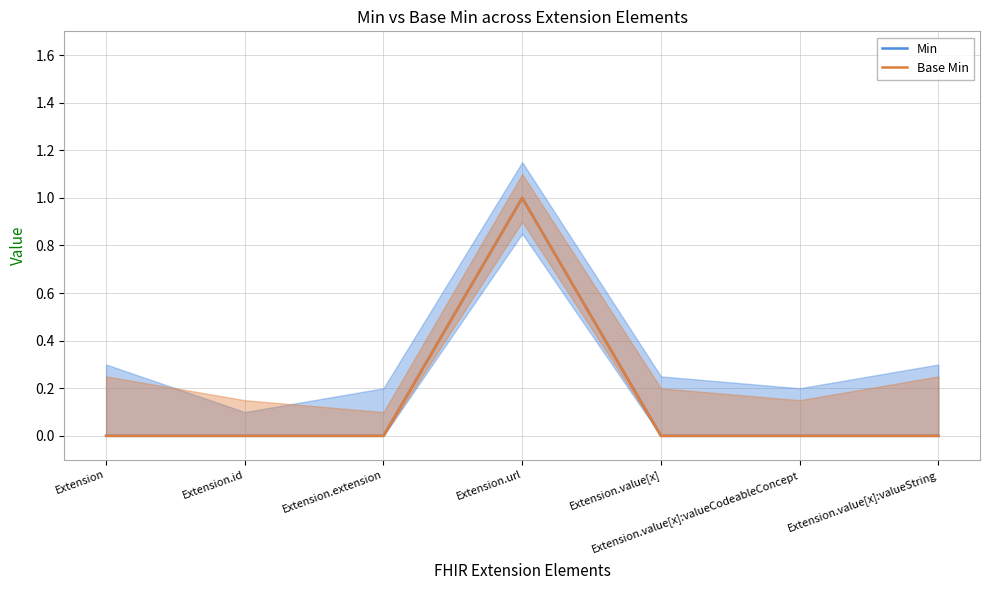

Which category has the lowest value across all series?

Extension